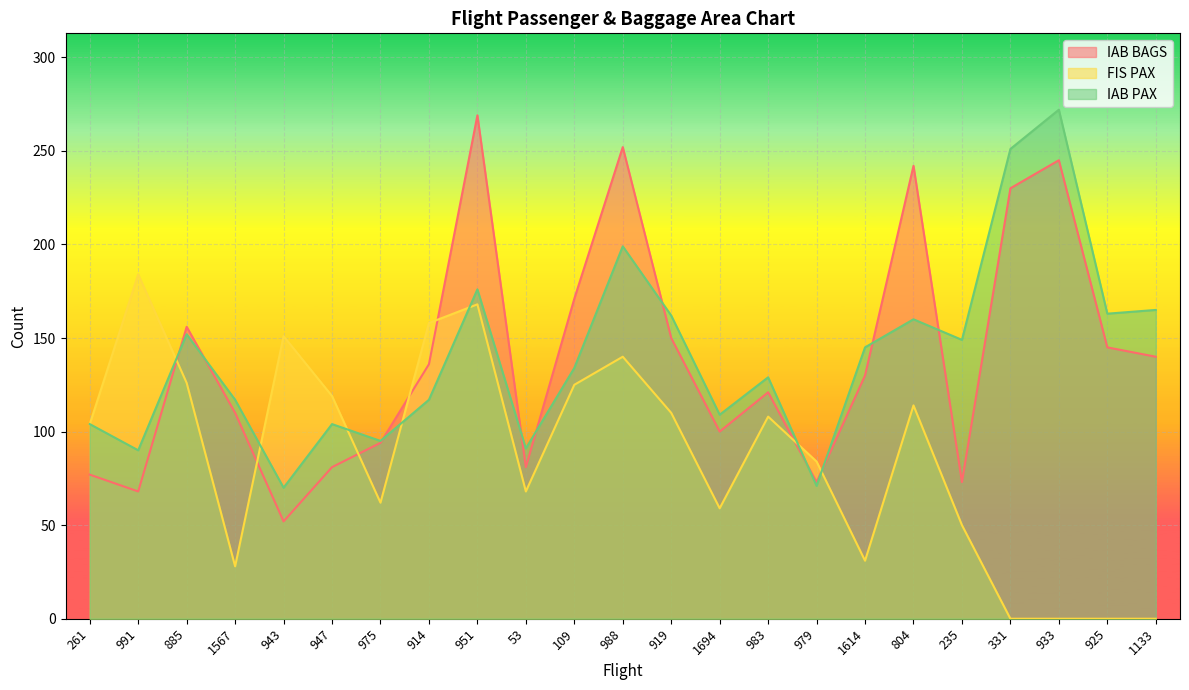

What is the sum of all FIS PAX values?

1989